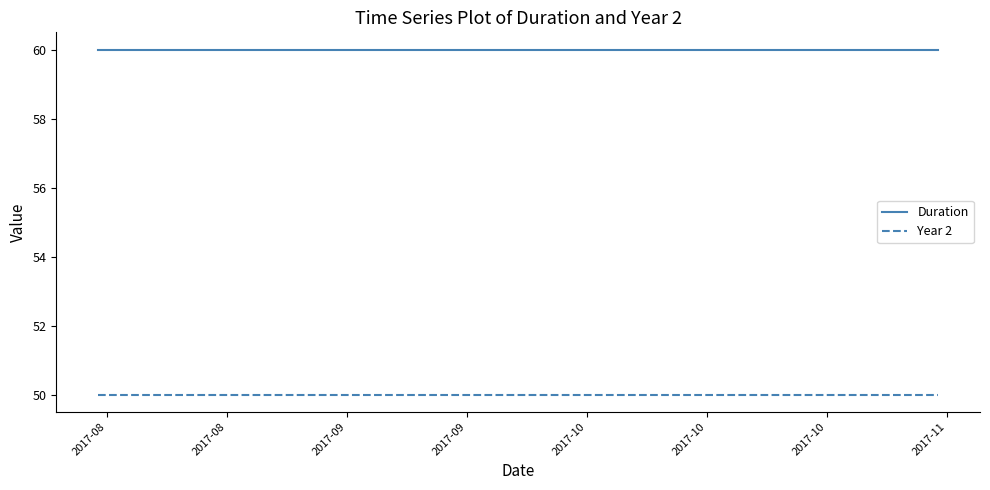

What is the lowest value of the Duration series?

60